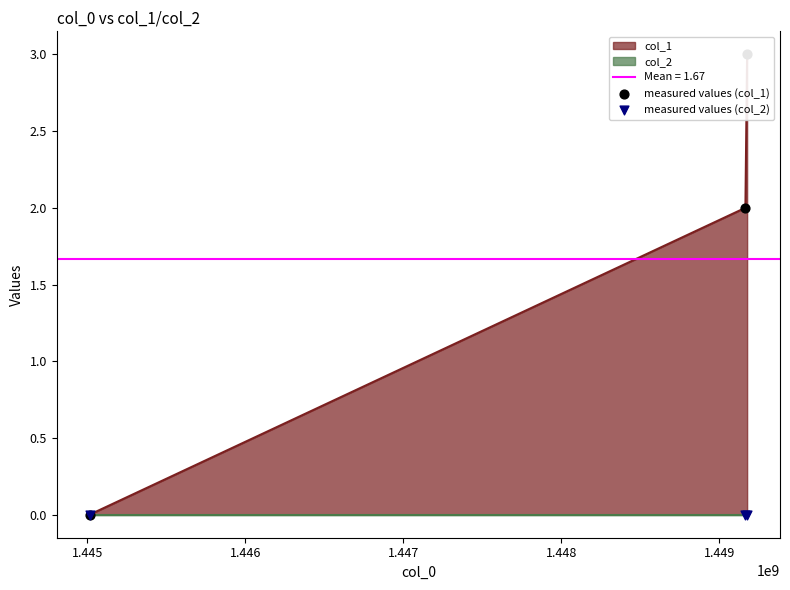

Which series has the largest total across all categories?

measured values (col_1)